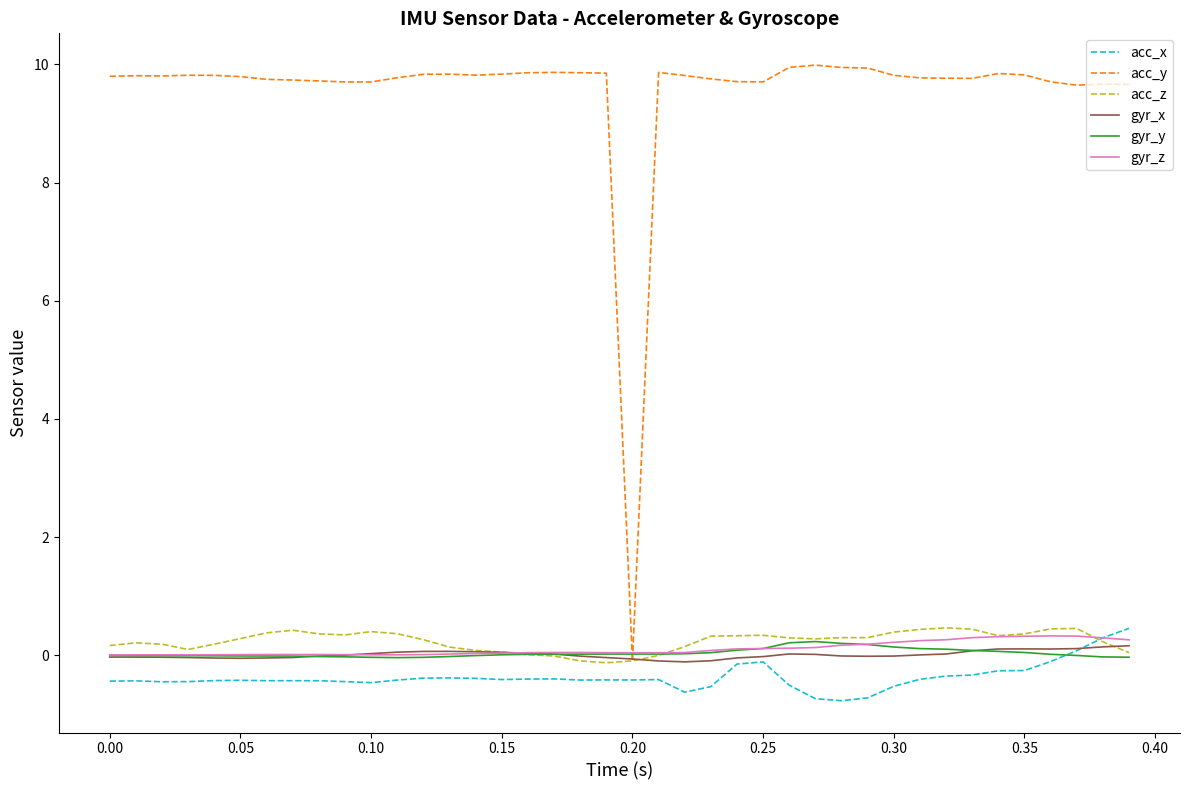

What is the highest value of the gyr_z series?

0.3